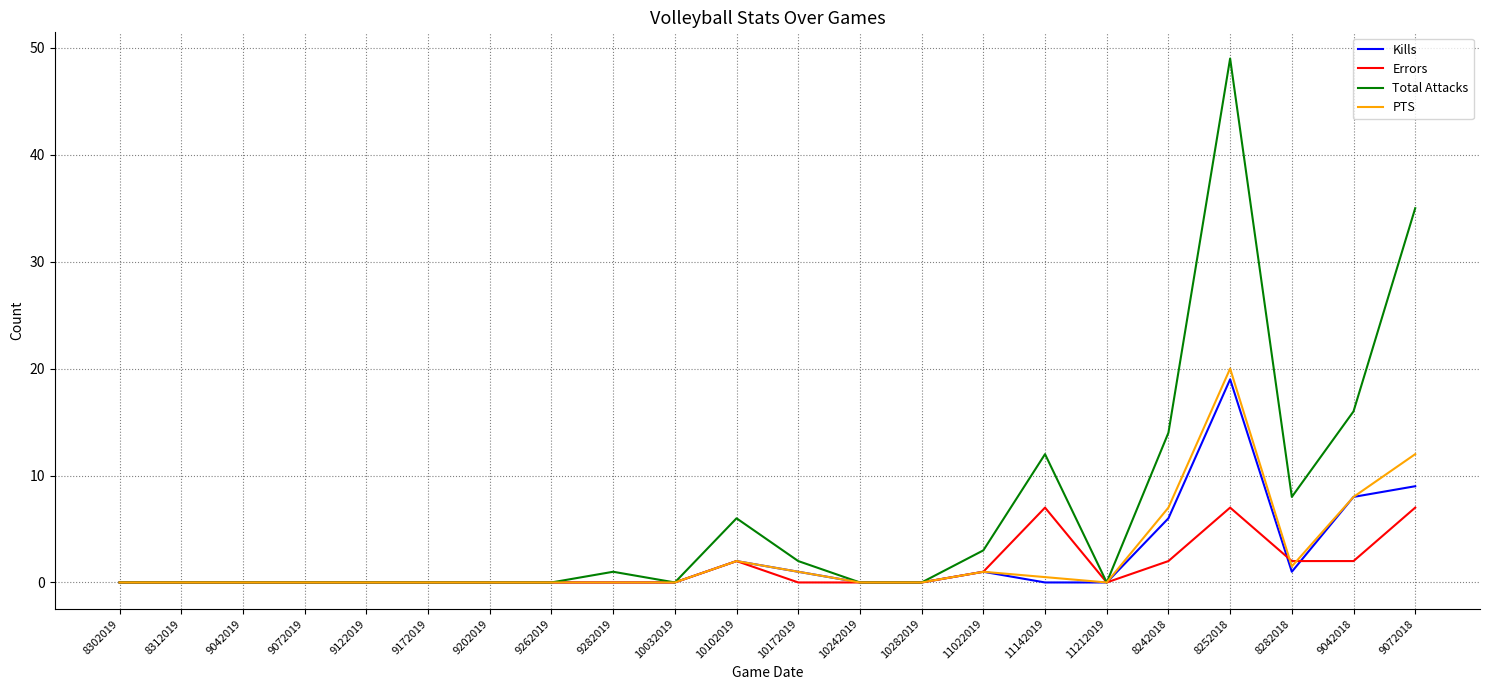

Reading right to left, what are all the values shown in this chart?

Kills: 9.0	8.0	1.0	19.0	6.0	0.0	0.0	1.0	0.0	0.0	1.0	2.0	0.0	0.0	0.0	0.0	0.0	0.0	0.0	0.0	0.0	0.0
Errors: 7.0	2.0	2.0	7.0	2.0	0.0	7.0	1.0	0.0	0.0	0.0	2.0	0.0	0.0	0.0	0.0	0.0	0.0	0.0	0.0	0.0	0.0
Total Attacks: 35.0	16.0	8.0	49.0	14.0	0.0	12.0	3.0	0.0	0.0	2.0	6.0	0.0	1.0	0.0	0.0	0.0	0.0	0.0	0.0	0.0	0.0
PTS: 12.0	8.0	1.5	20.0	7.0	0.0	0.5	1.0	0.0	0.0	1.0	2.0	0.0	0.0	0.0	0.0	0.0	0.0	0.0	0.0	0.0	0.0